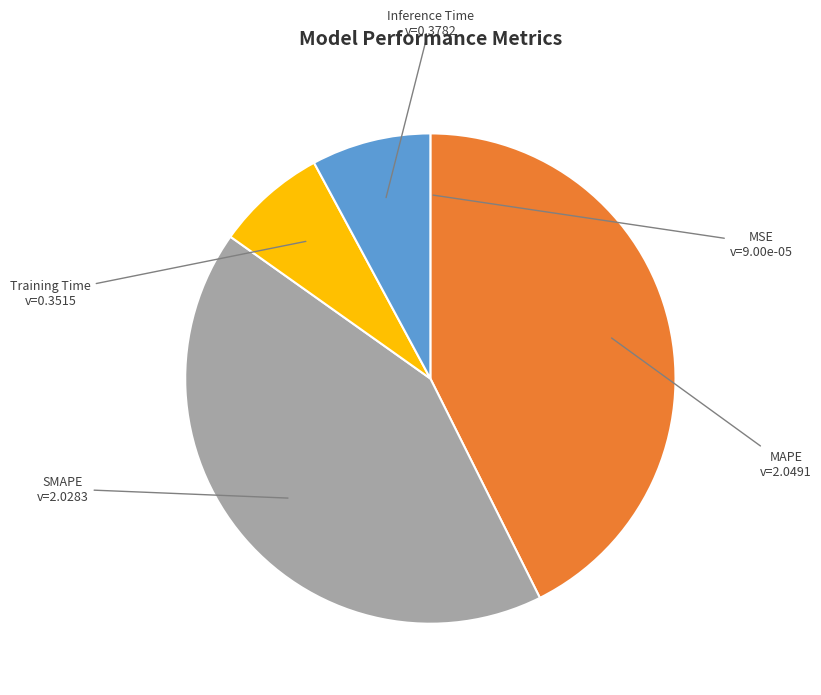

Is there a majority slice in this chart?

No